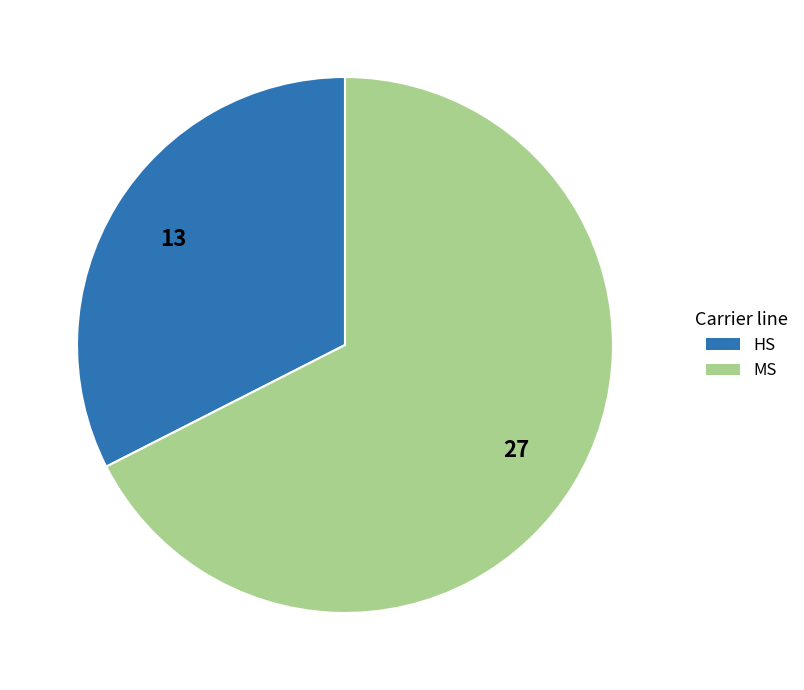

The MS slice represents 6% of the pie. True or false?

False